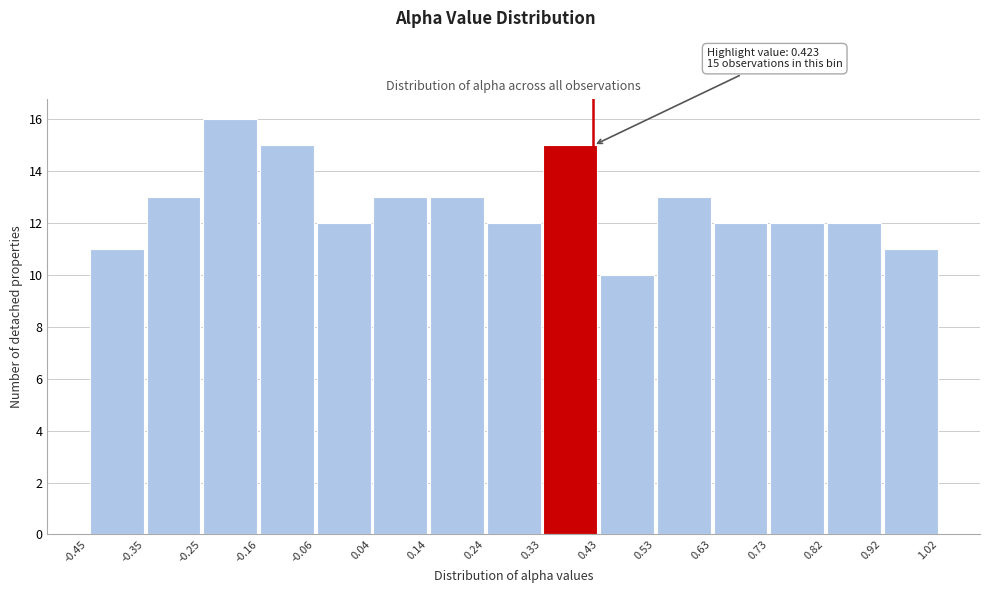

Which range on the x-axis has the tallest bar?

-0.25 to -0.16